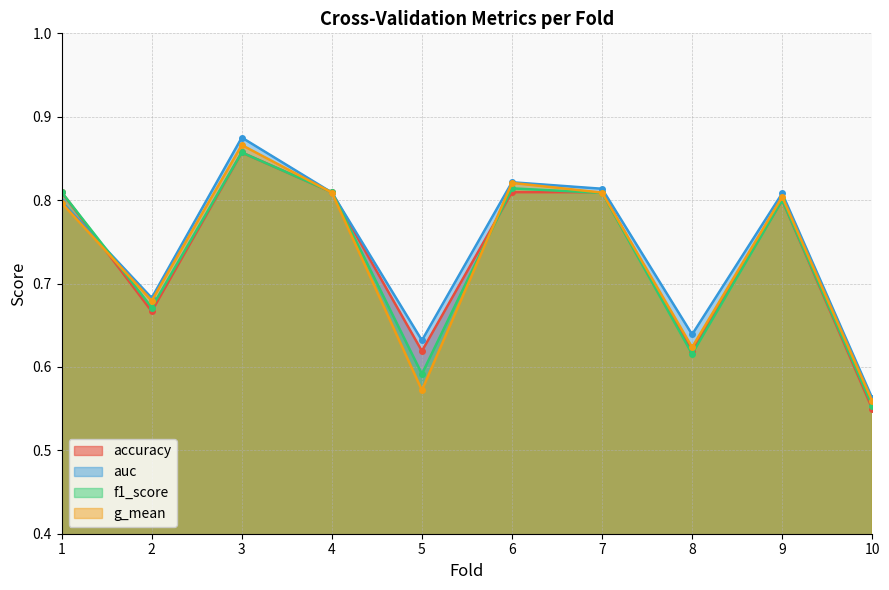

At which category is the sum across all series the highest?

3